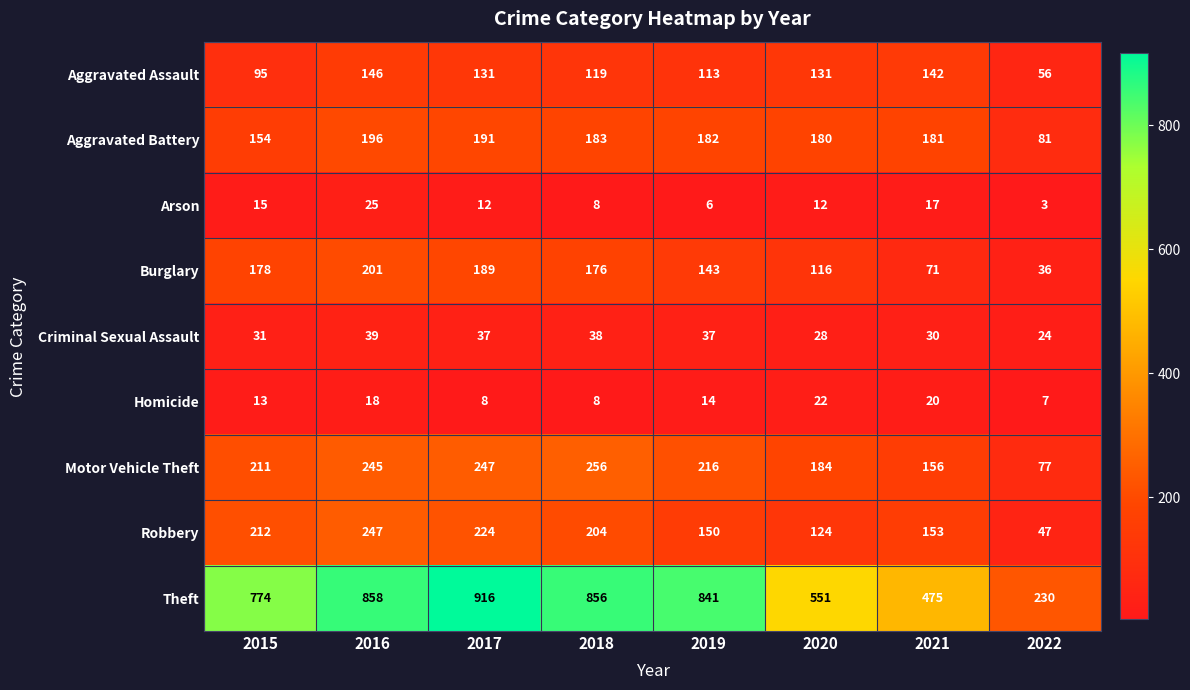

How many categories are shown in the chart?

8